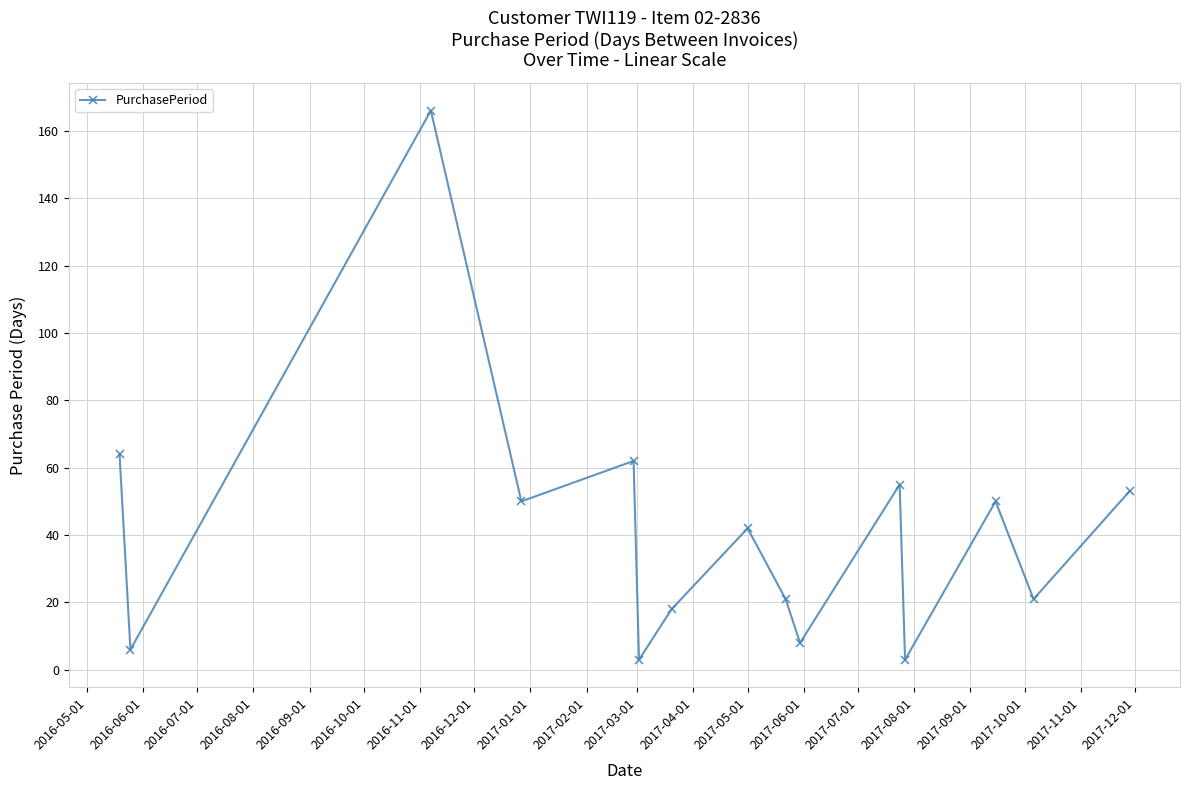

Reading right to left, transcribe all the data shown in this chart.

53	21	50	3	55	8	21	42	18	3	62	50	166	6	64